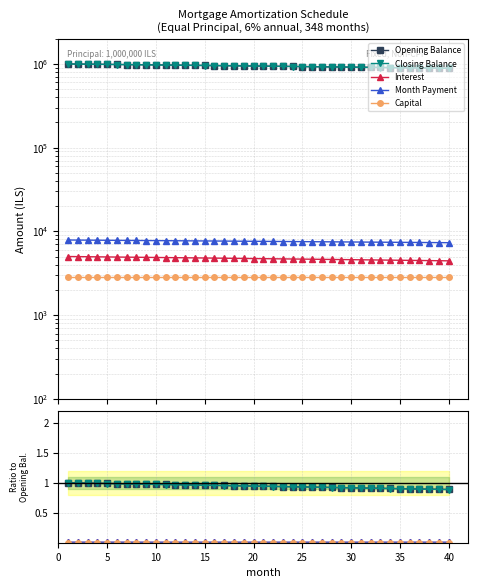

Reading left to right, transcribe all the data shown in this chart.

Opening Balance: 1.0	1.0	1.0	1.0	1.0	1.0	1.0	1.0	1.0	1.0	1.0	1.0	1.0	1.0	1.0	1.0	1.0	1.0	0.9	0.9	0.9	0.9	0.9	0.9	0.9	0.9	0.9	0.9	0.9	0.9	0.9	0.9	0.9	0.9	0.9	0.9	0.9	0.9	0.9	0.9
Closing Balance: 1.0	1.0	1.0	1.0	1.0	1.0	1.0	1.0	1.0	1.0	1.0	1.0	1.0	1.0	1.0	1.0	1.0	0.9	0.9	0.9	0.9	0.9	0.9	0.9	0.9	0.9	0.9	0.9	0.9	0.9	0.9	0.9	0.9	0.9	0.9	0.9	0.9	0.9	0.9	0.9
Interest: 0.0	0.0	0.0	0.0	0.0	0.0	0.0	0.0	0.0	0.0	0.0	0.0	0.0	0.0	0.0	0.0	0.0	0.0	0.0	0.0	0.0	0.0	0.0	0.0	0.0	0.0	0.0	0.0	0.0	0.0	0.0	0.0	0.0	0.0	0.0	0.0	0.0	0.0	0.0	0.0
Month Payment: 0.0	0.0	0.0	0.0	0.0	0.0	0.0	0.0	0.0	0.0	0.0	0.0	0.0	0.0	0.0	0.0	0.0	0.0	0.0	0.0	0.0	0.0	0.0	0.0	0.0	0.0	0.0	0.0	0.0	0.0	0.0	0.0	0.0	0.0	0.0	0.0	0.0	0.0	0.0	0.0
Capital: 0.0	0.0	0.0	0.0	0.0	0.0	0.0	0.0	0.0	0.0	0.0	0.0	0.0	0.0	0.0	0.0	0.0	0.0	0.0	0.0	0.0	0.0	0.0	0.0	0.0	0.0	0.0	0.0	0.0	0.0	0.0	0.0	0.0	0.0	0.0	0.0	0.0	0.0	0.0	0.0